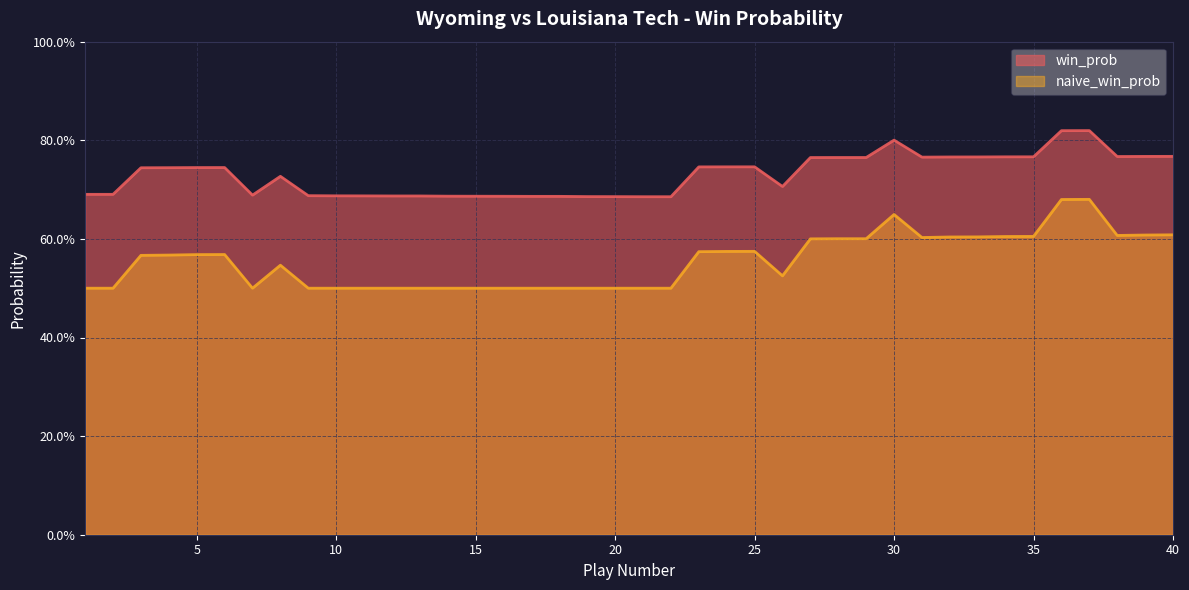

True or false: win_prob and naive_win_prob intersect in this chart.

False